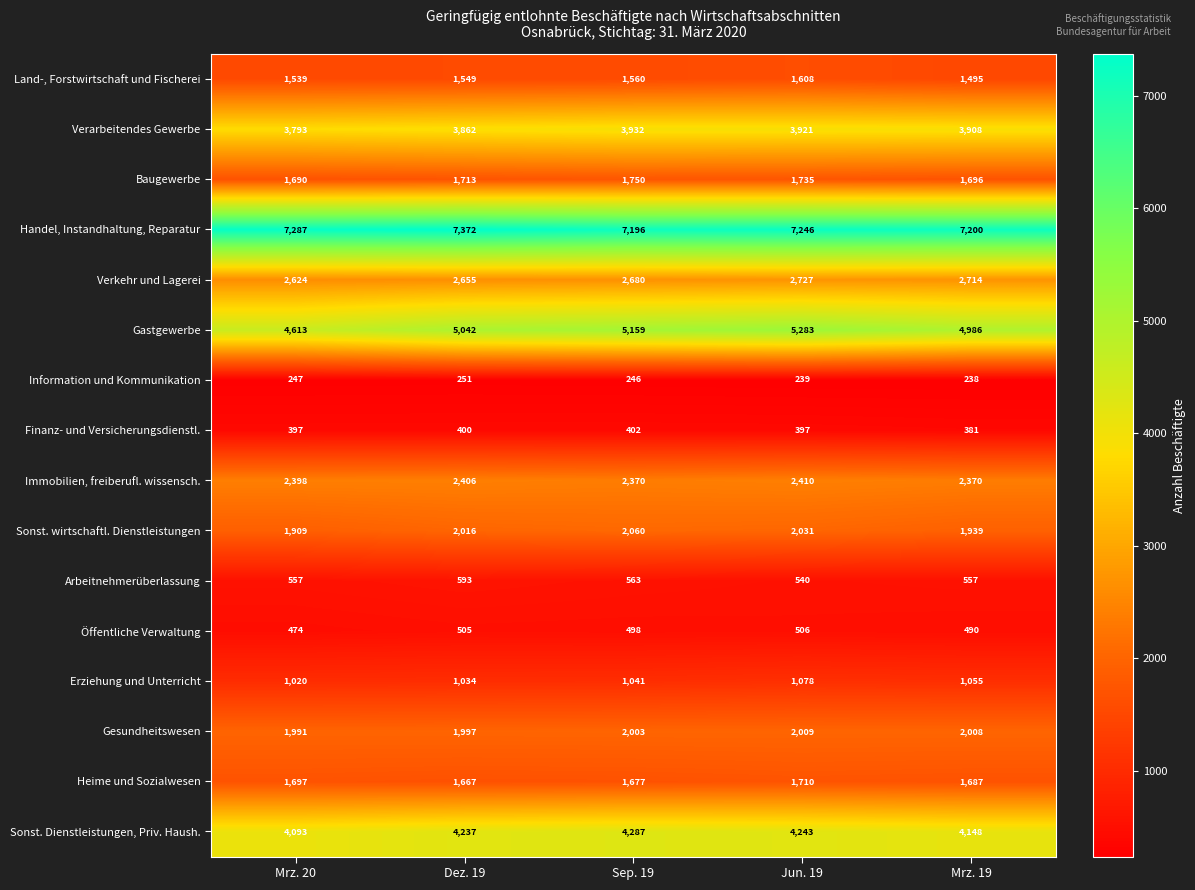

What is the difference between the highest and lowest values at Sep. 19?

6950